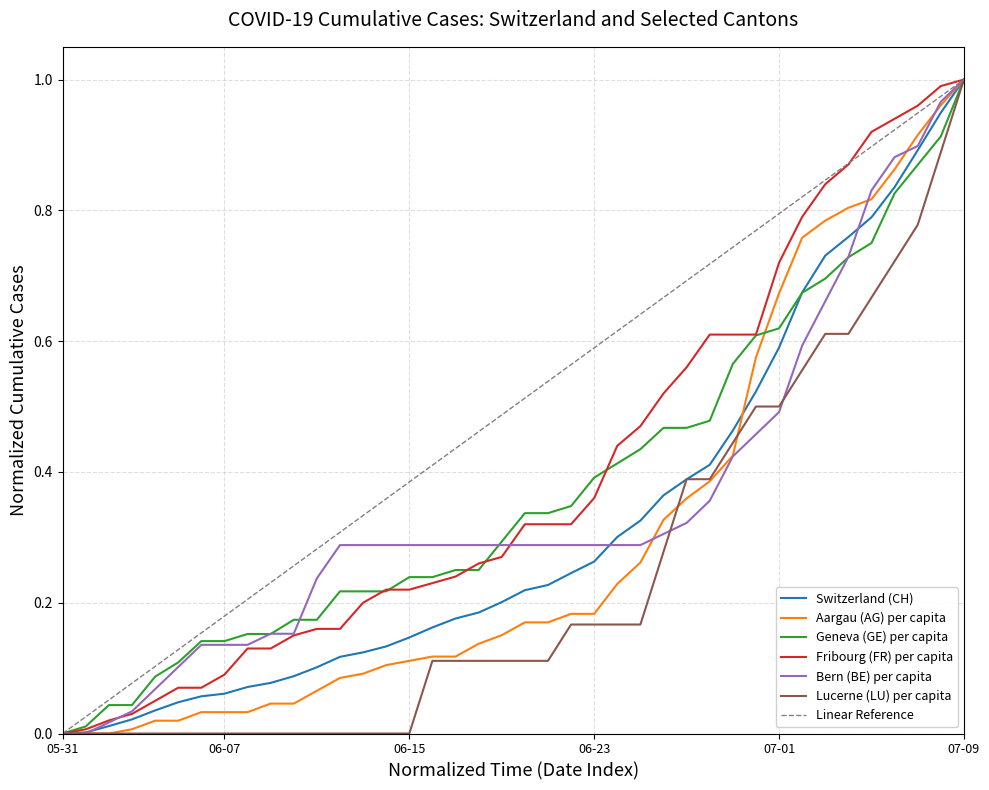

True or false: AG_pc and FR_pc intersect in this chart.

False